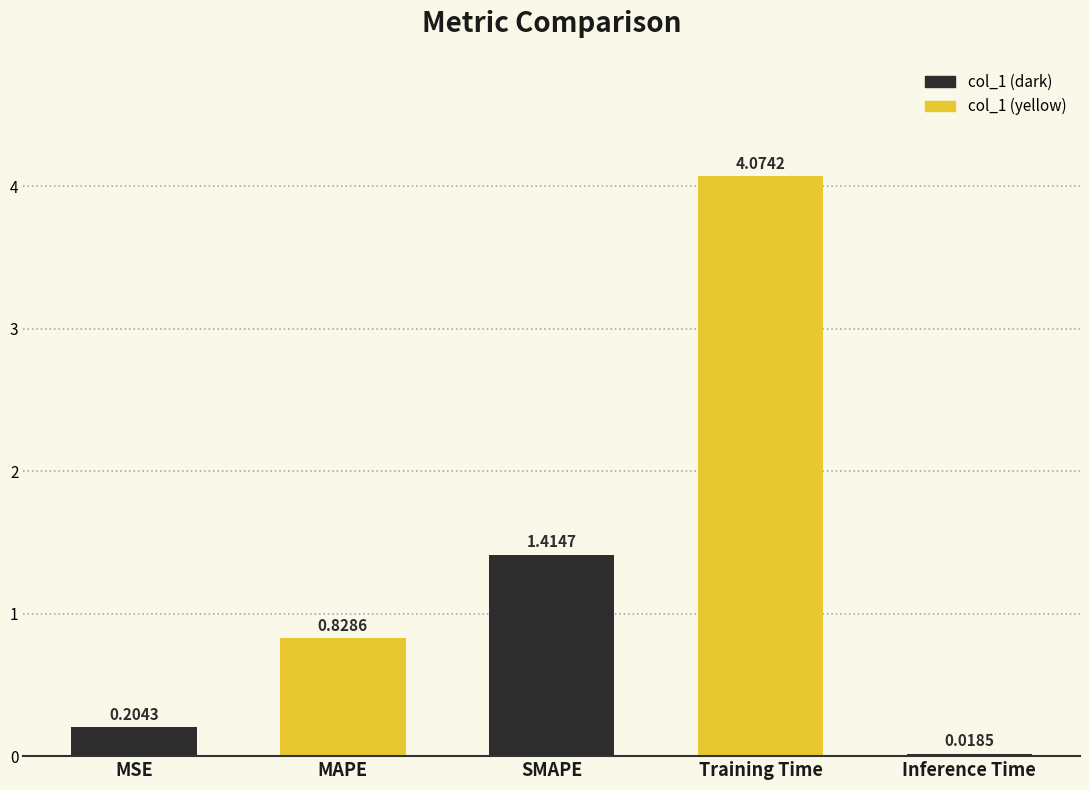

What is the label of the 3rd bar from the left?

SMAPE